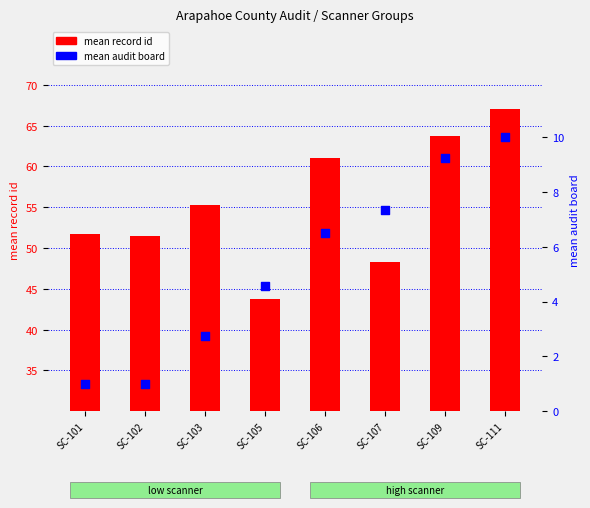

Which series contains the highest Y value?

mean record id